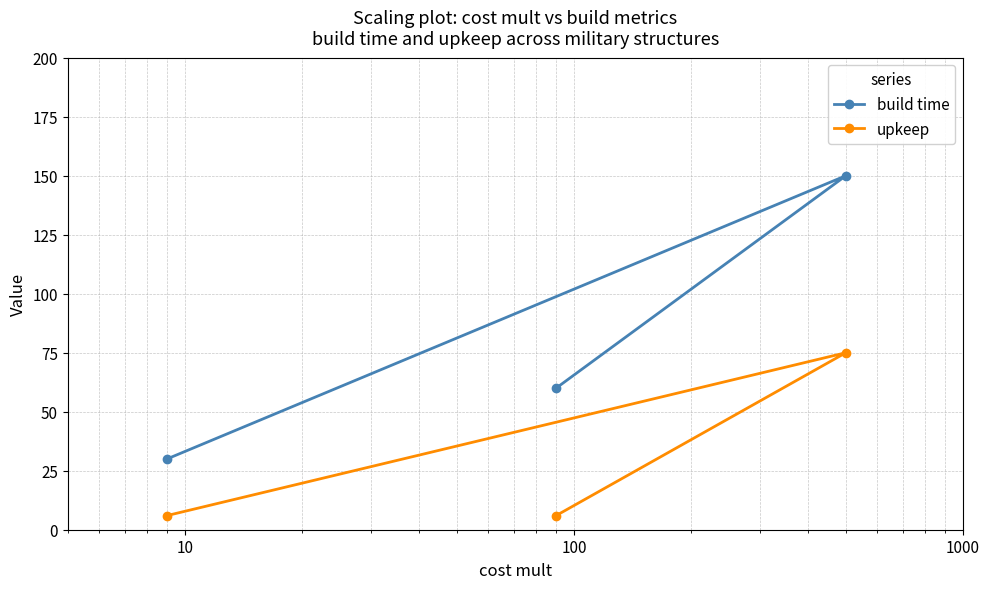

Does the chart have visible grid lines?

Yes